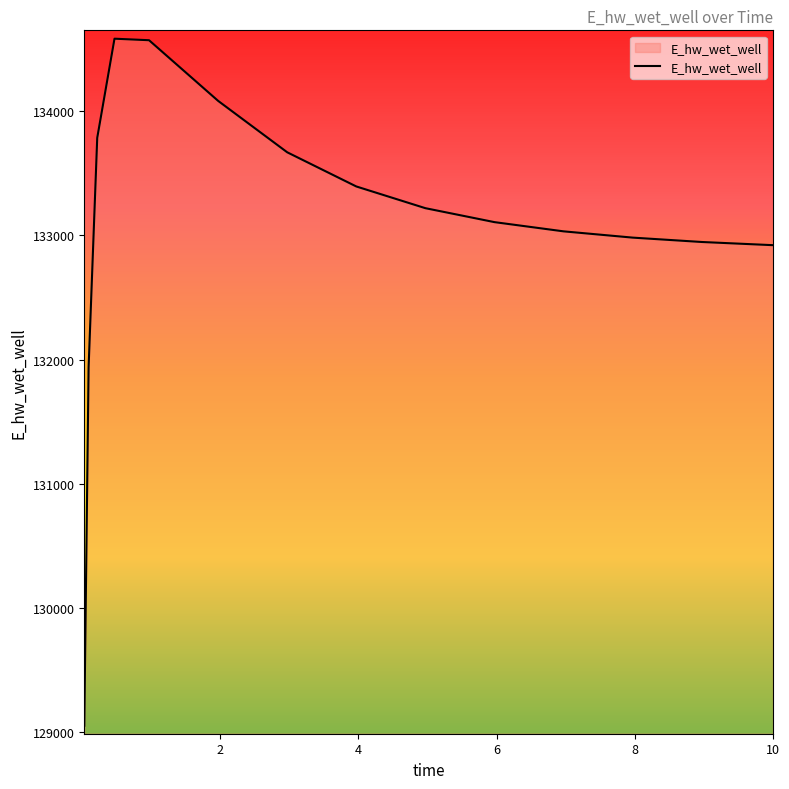

What is the minimum value shown in the chart?

129053.1